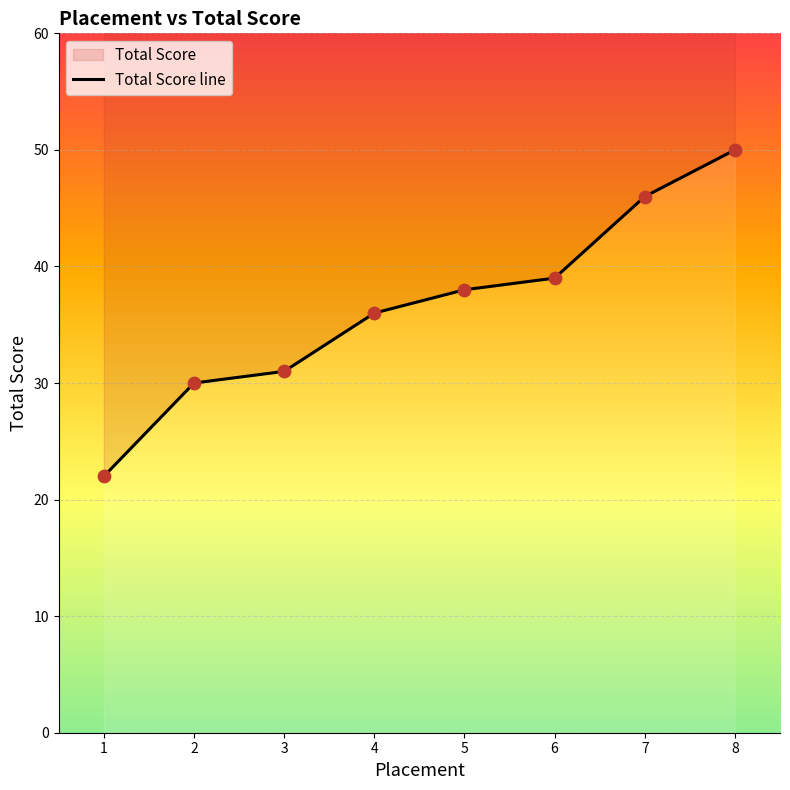

What is the change in value from 3 to 8?

+19